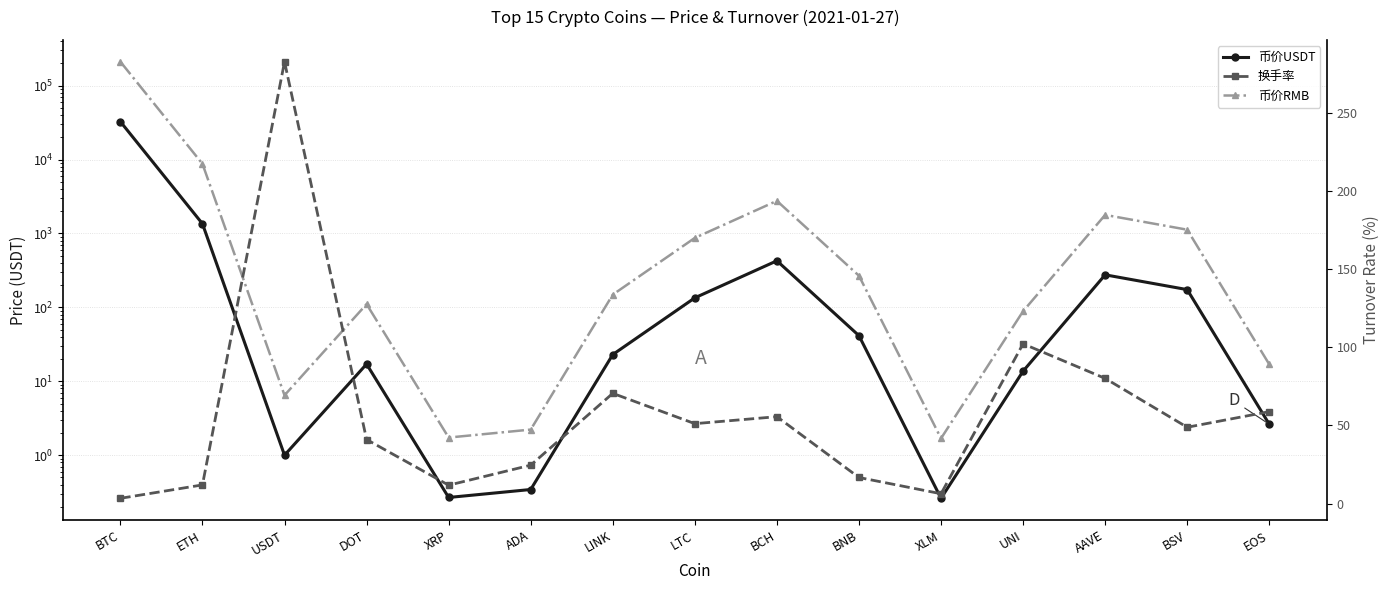

True or false: 币价RMB and 币价USDT cross at least once.

False